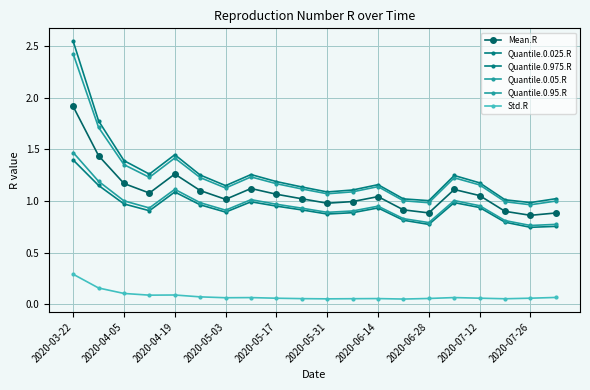

Does the chart have visible grid lines?

Yes